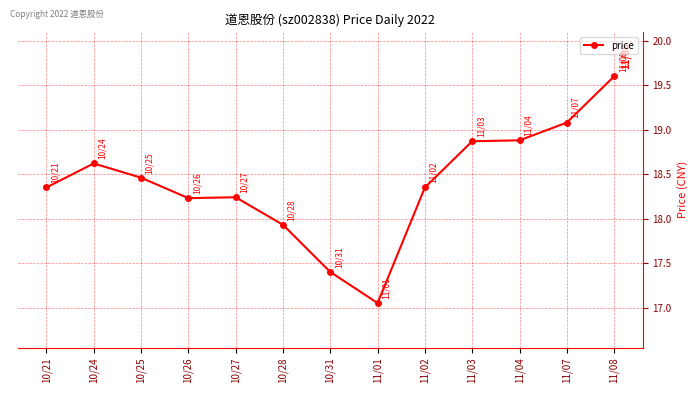

What is the label of the 9th point from the left?

11/02